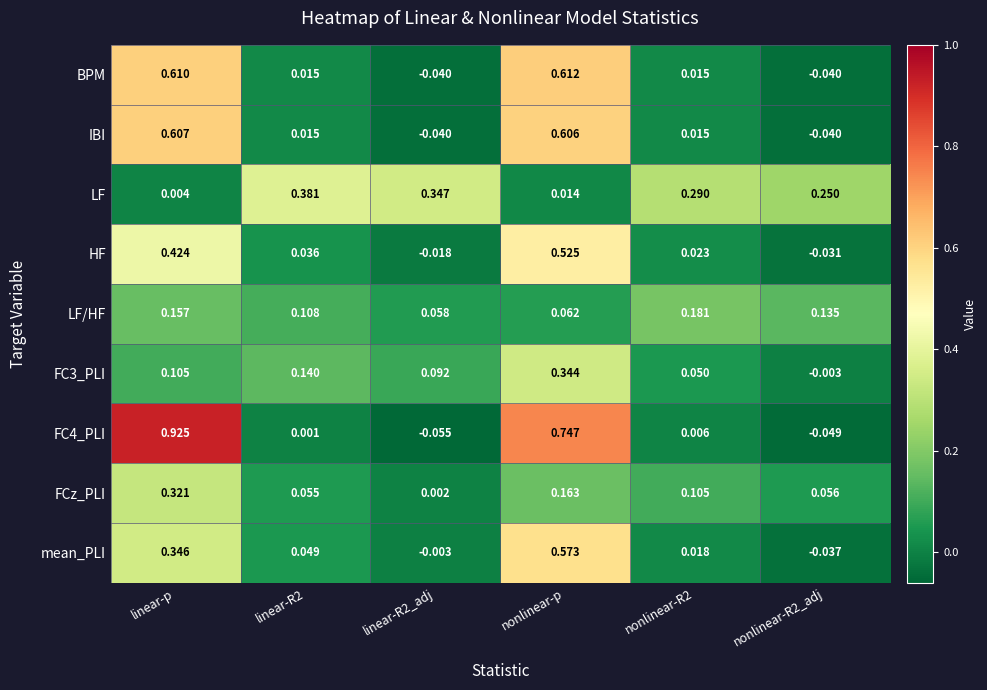

Which label corresponds to the smallest value in the chart?

linear-R2_adj